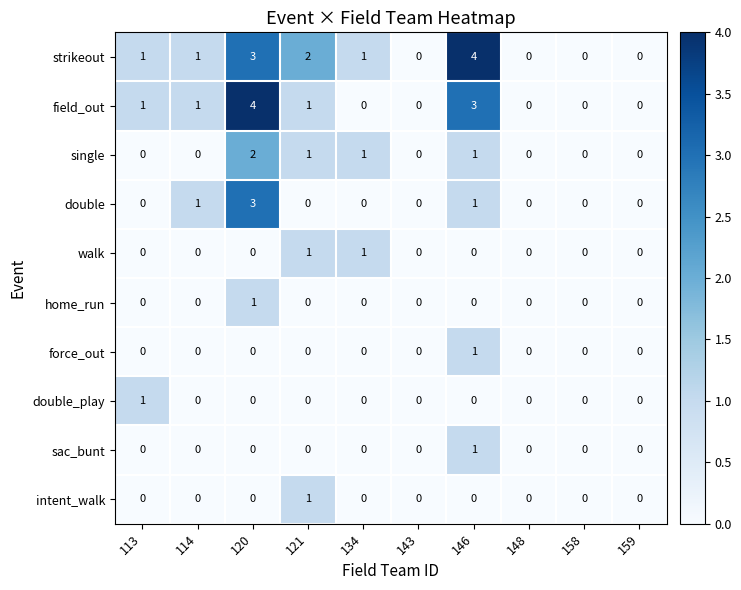

What is the difference between the maximum and minimum values in the field_out series?

4